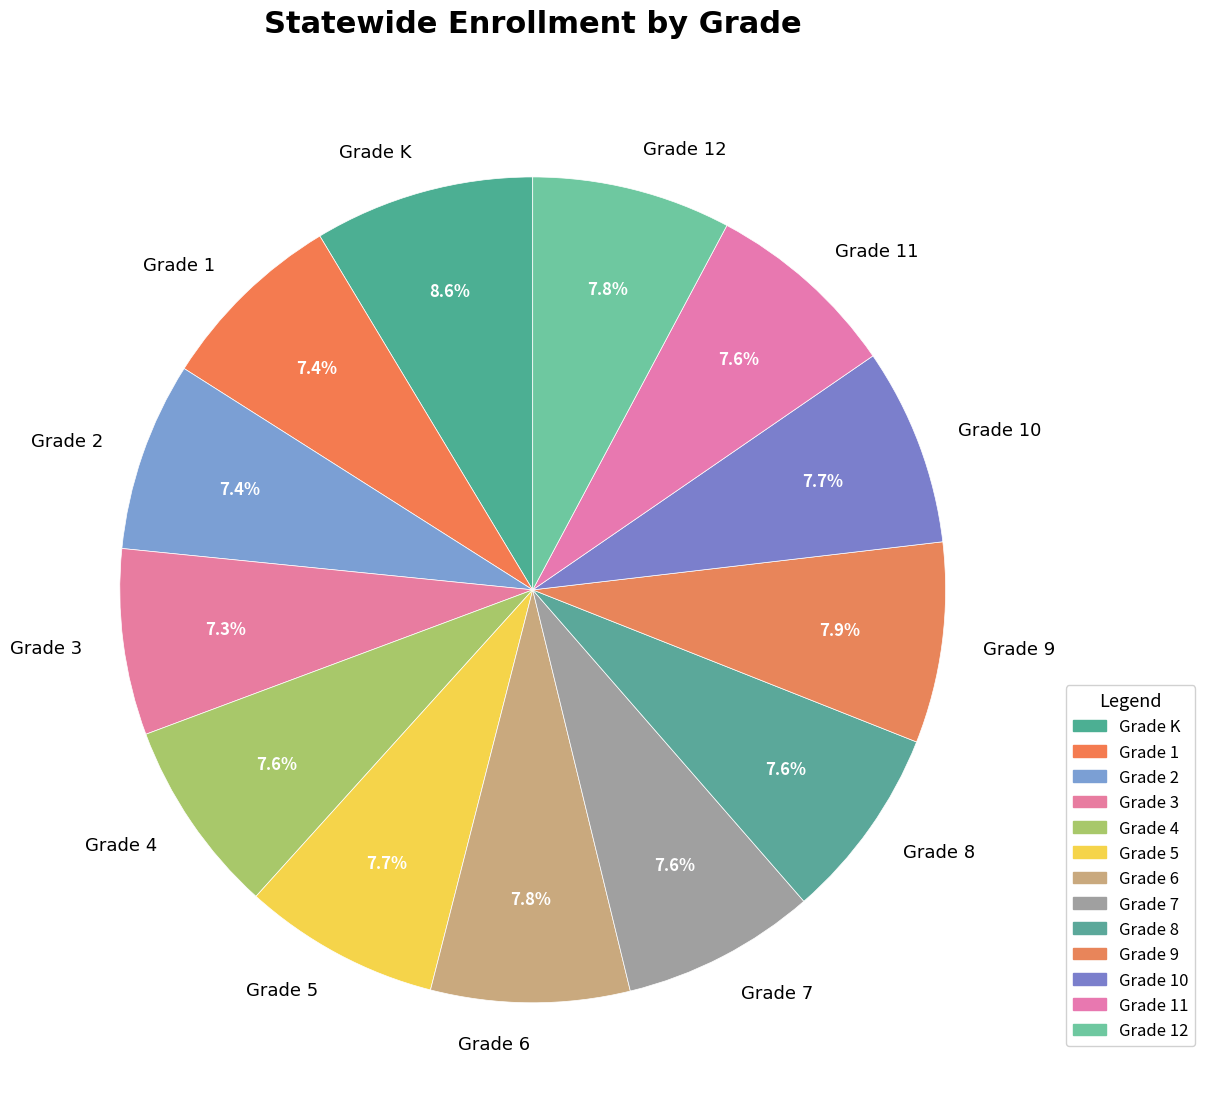

To the nearest percent, what is the average slice percentage?

8%